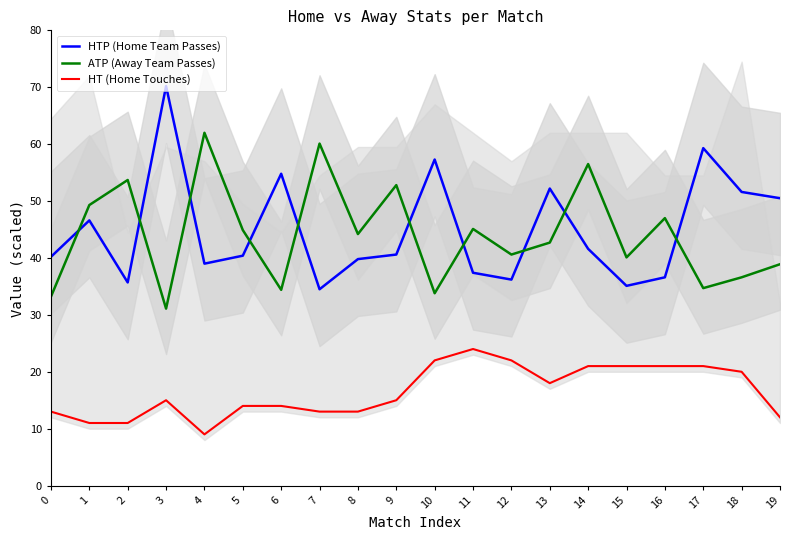

Which series changed the most between 13 and 16?

HTP (Home Team Passes)